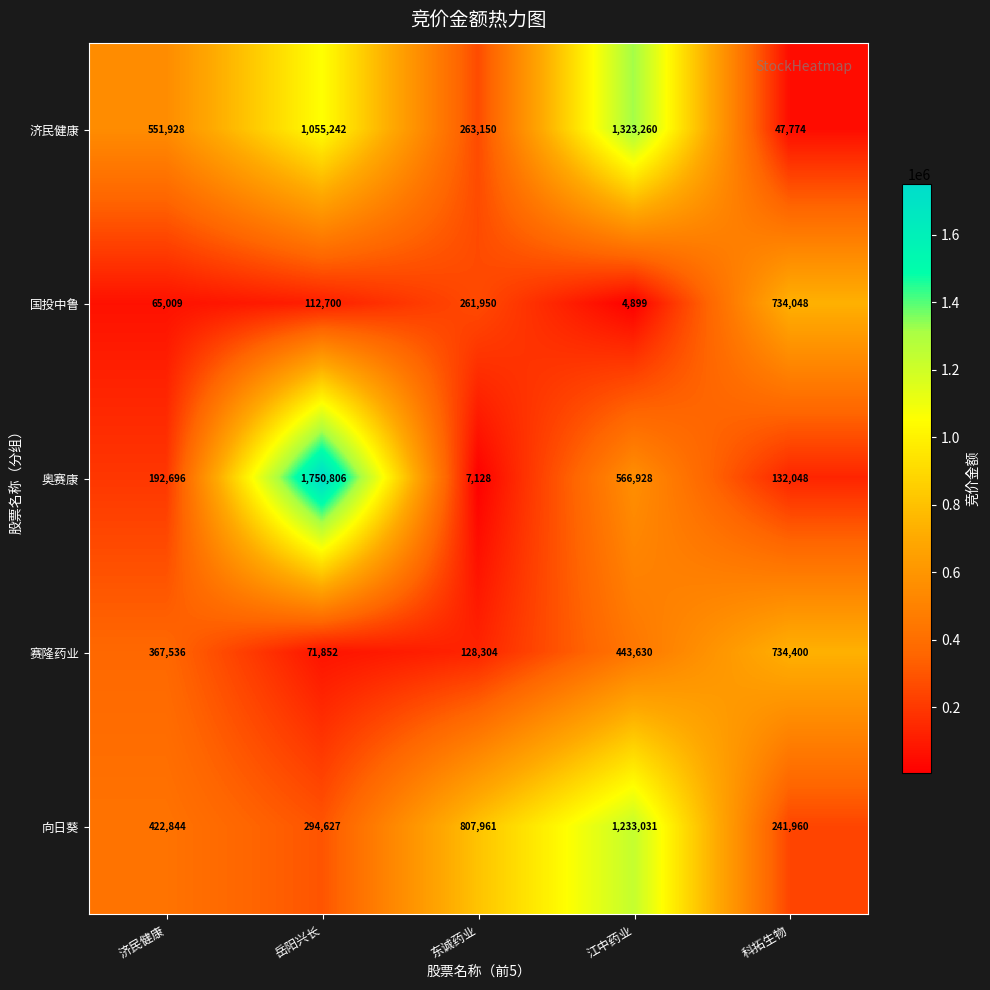

What is the difference between the maximum and minimum values in the 向日葵 series?

991071